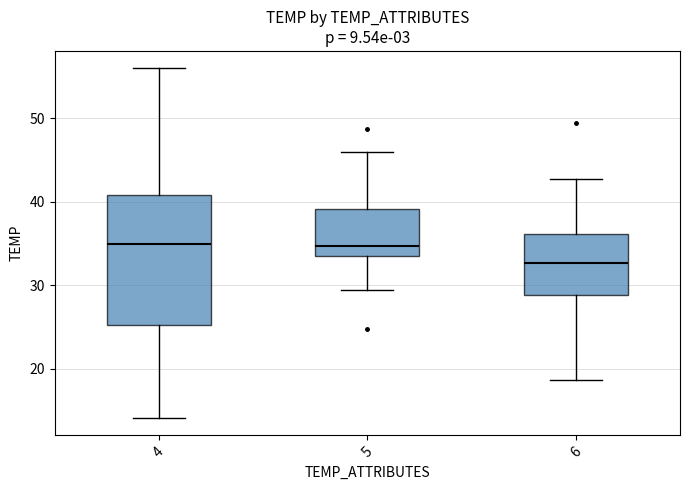

Which box has the lowest median line?

6